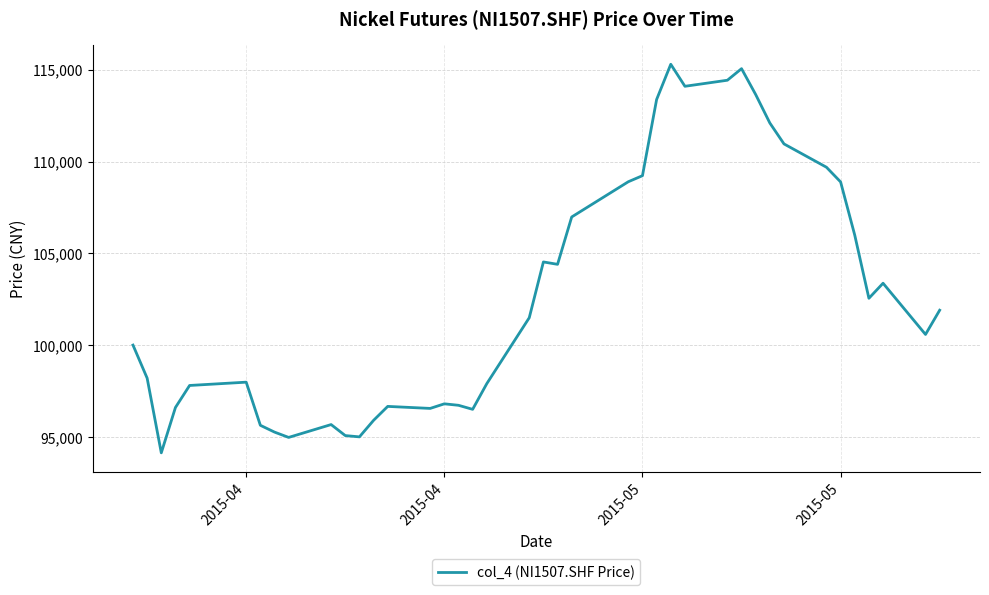

What is the smallest value displayed?

94130